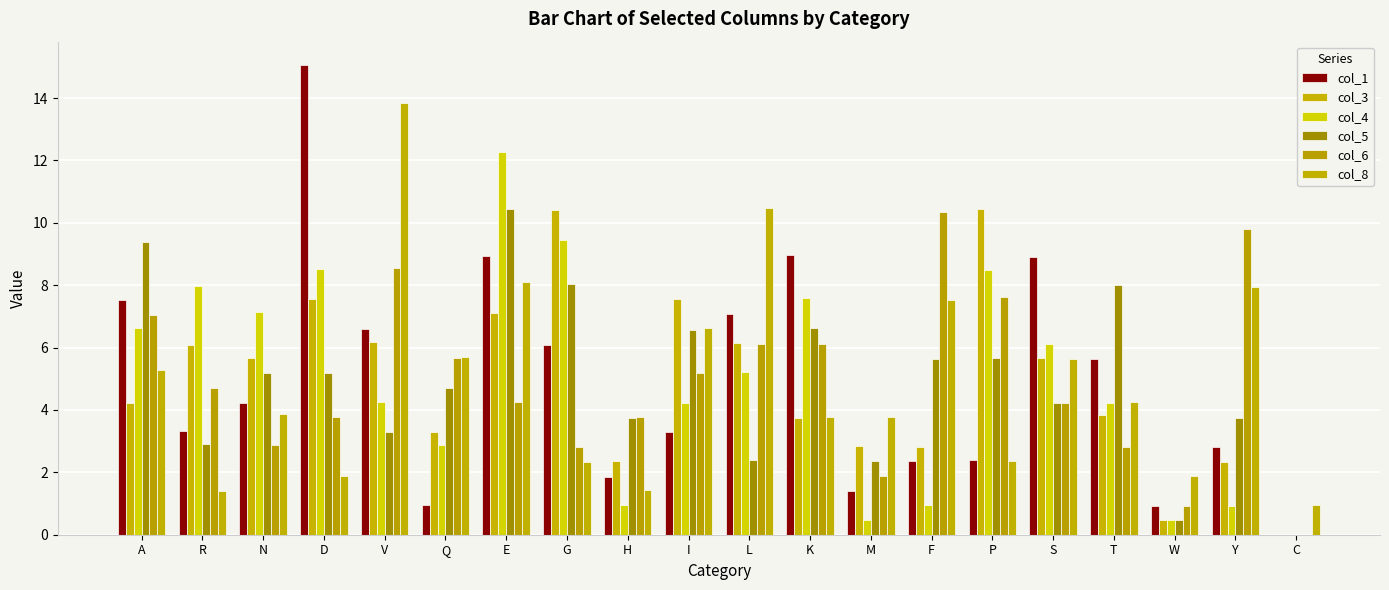

How many positive values does the col_5 series have?

19